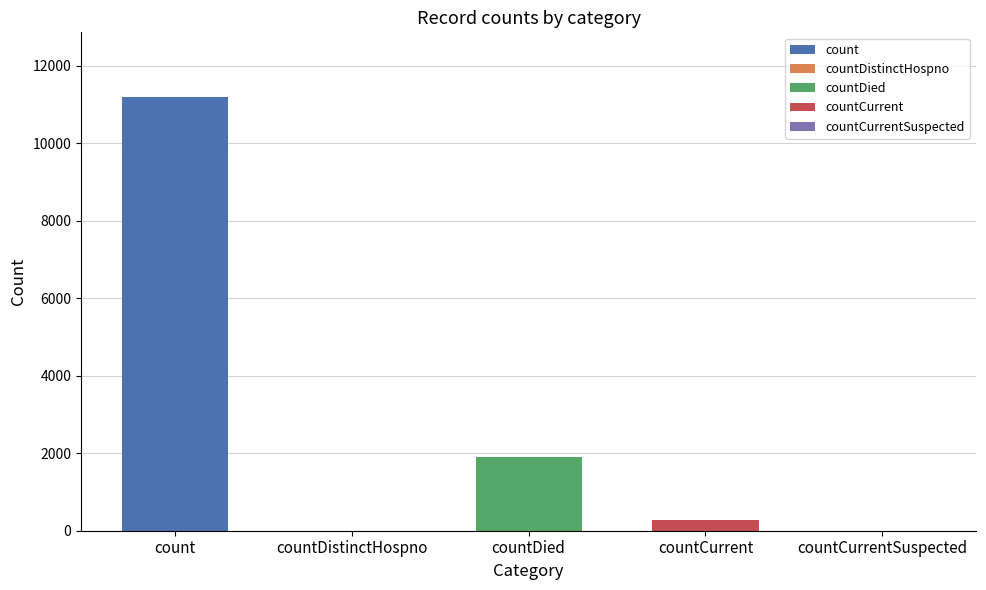

Does the chart contain any negative values?

No